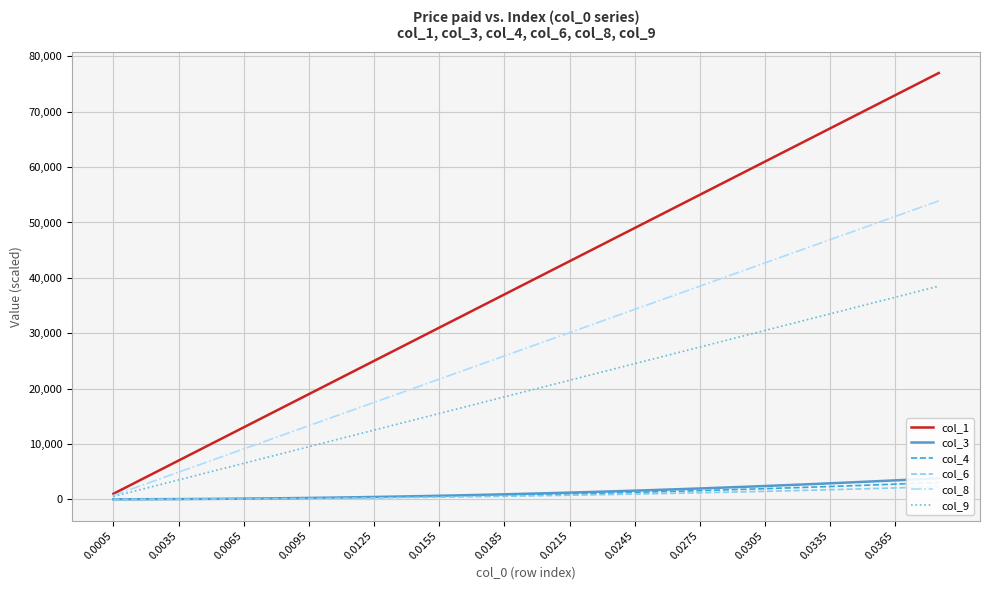

What is the highest value of the col_8 series?

53900.0